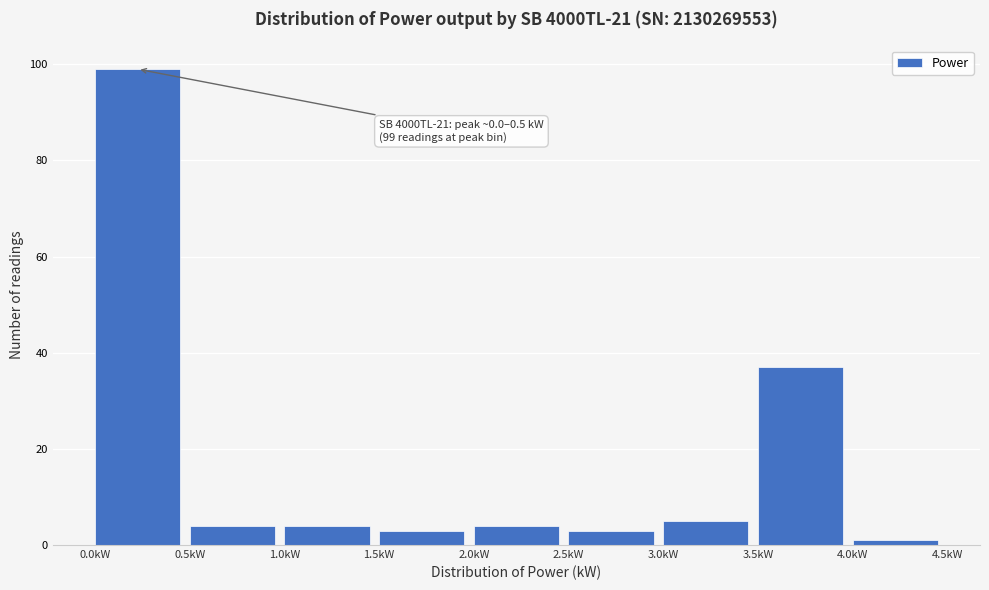

Which range on the x-axis has the tallest bar?

0.0 to 0.5